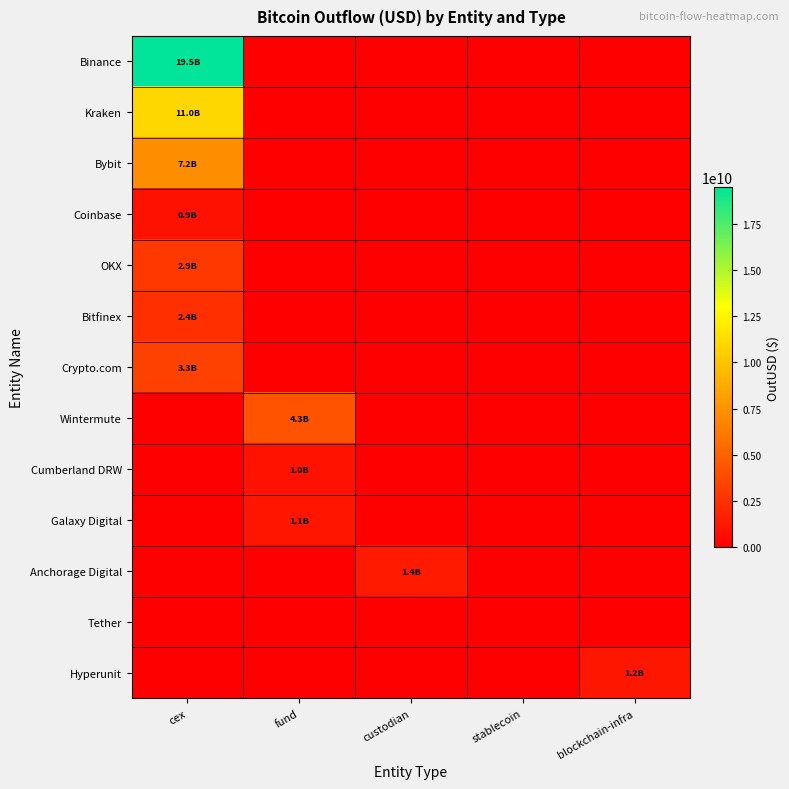

Which series has the widest spread of values?

Binance